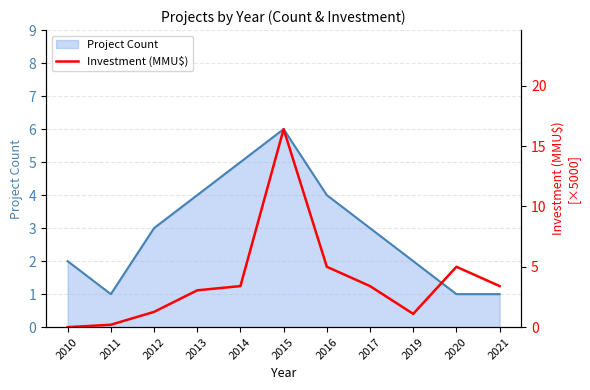

Rank the categories by value from lowest to highest.

2010, 2011, 2019, 2012, 2013, 2014, 2017, 2021, 2016, 2020, 2015